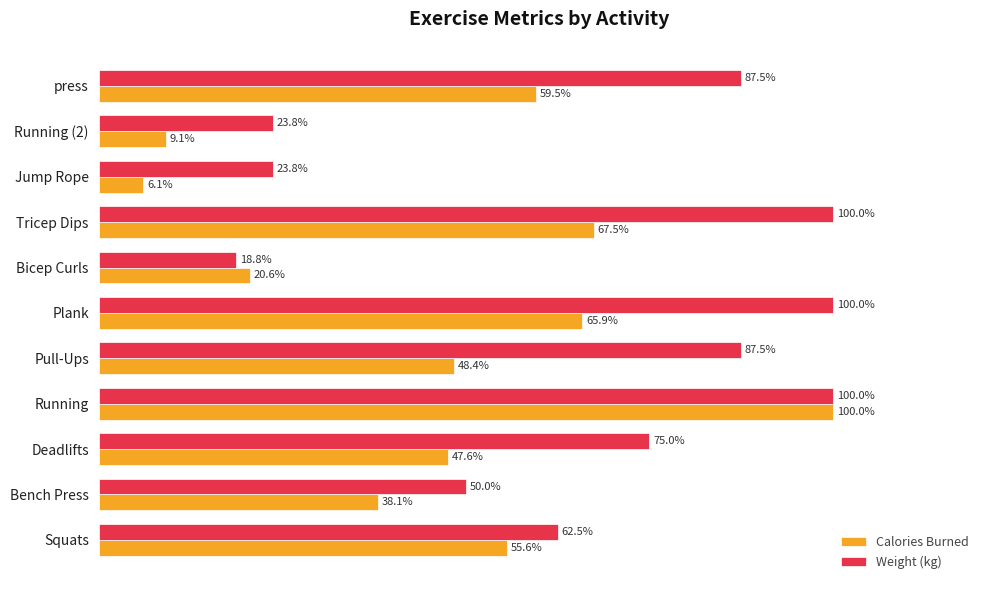

At which category does the chart reach its minimum across all series?

Jump Rope